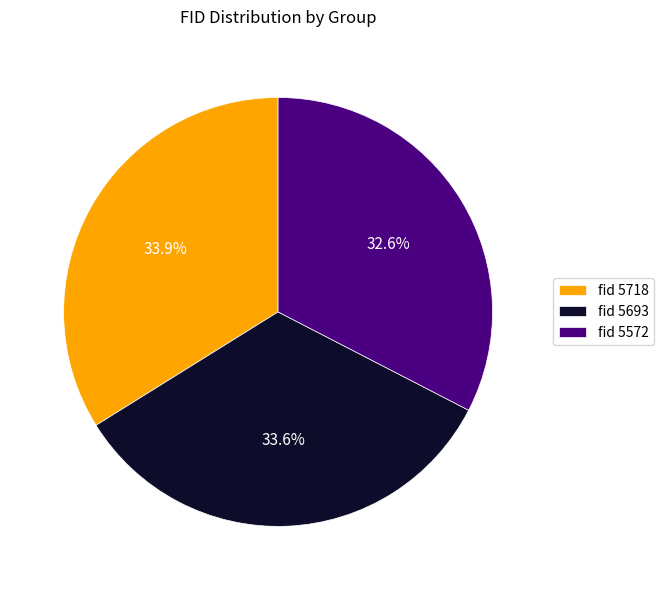

To the nearest percent, what is the difference between the largest and smallest slice percentages?

1%